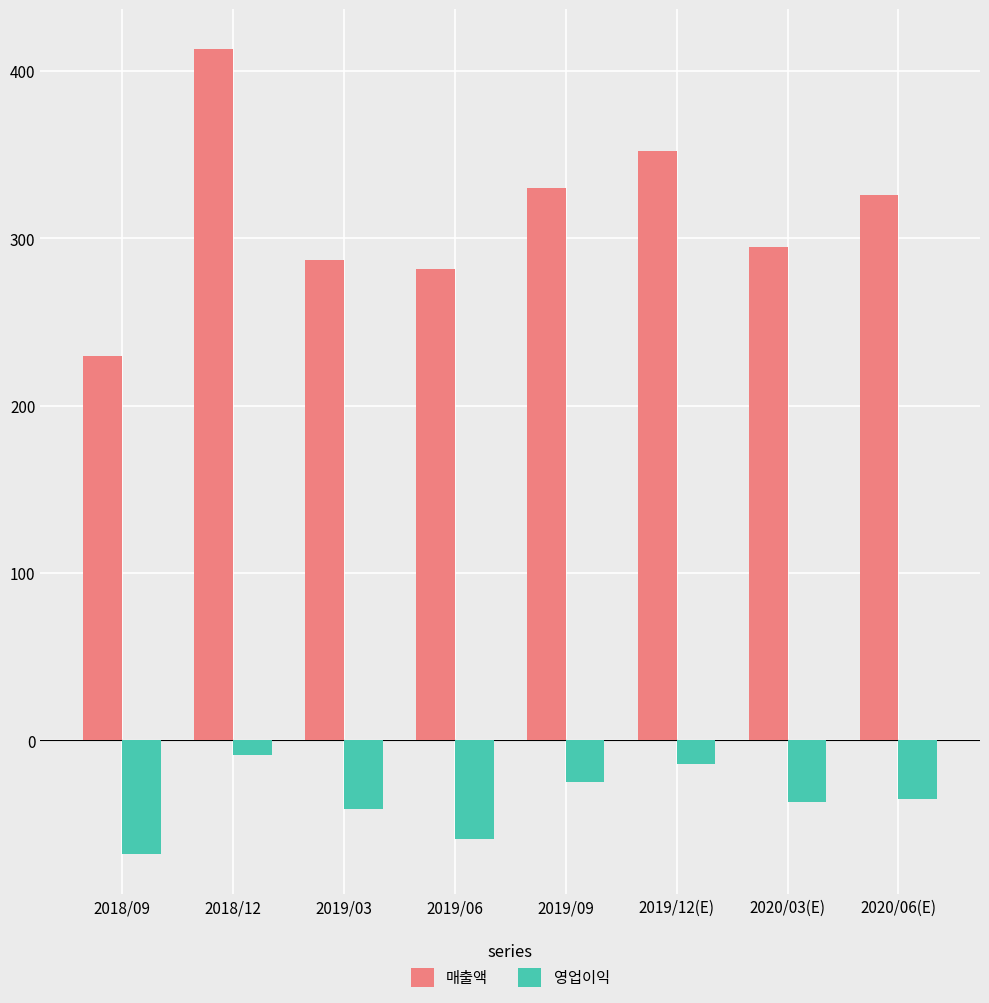

How many data points does each series have?

8